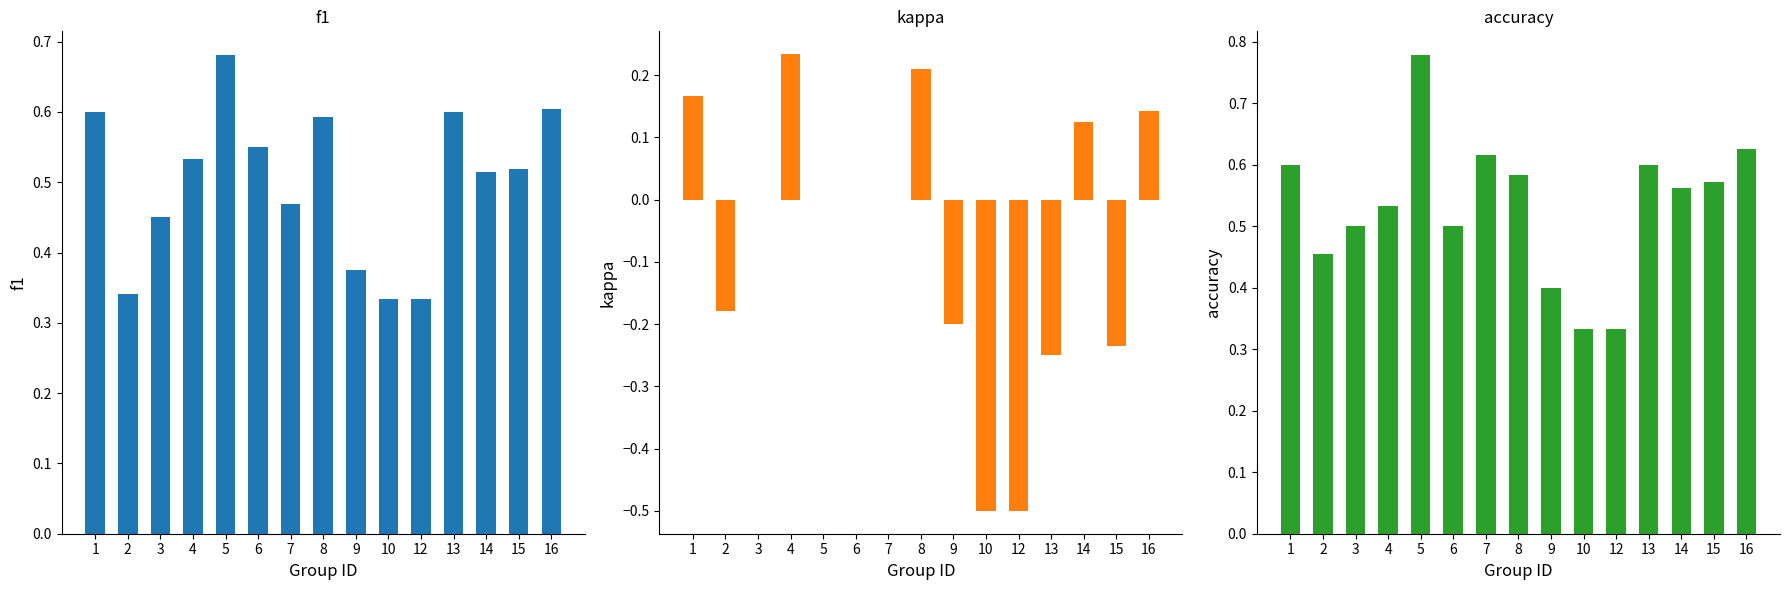

Reading left to right, transcribe all the data shown in this chart.

f1: 1=0.6	2=0.3	3=0.5	4=0.5	5=0.7	6=0.5	7=0.5	8=0.6	9=0.4	10=0.3	12=0.3	13=0.6	14=0.5	15=0.5	16=0.6
kappa: 1=0.2	2=-0.2	3=0.0	4=0.2	5=0.0	6=0.0	7=0.0	8=0.2	9=-0.2	10=-0.5	12=-0.5	13=-0.2	14=0.1	15=-0.2	16=0.1
accuracy: 1=0.6	2=0.5	3=0.5	4=0.5	5=0.8	6=0.5	7=0.6	8=0.6	9=0.4	10=0.3	12=0.3	13=0.6	14=0.6	15=0.6	16=0.6